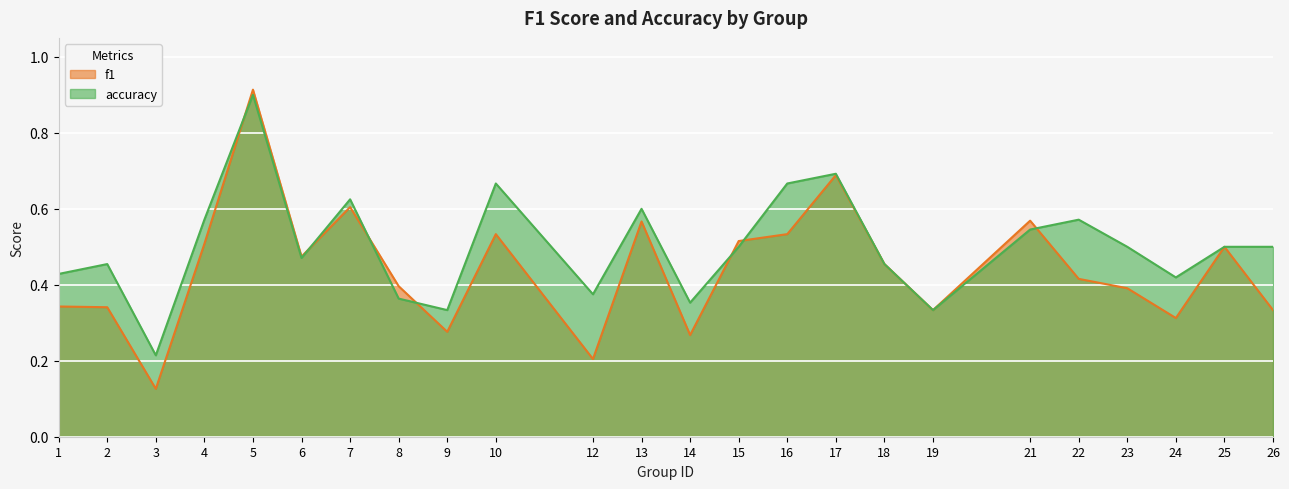

What is the lowest value of the f1 series?

0.1